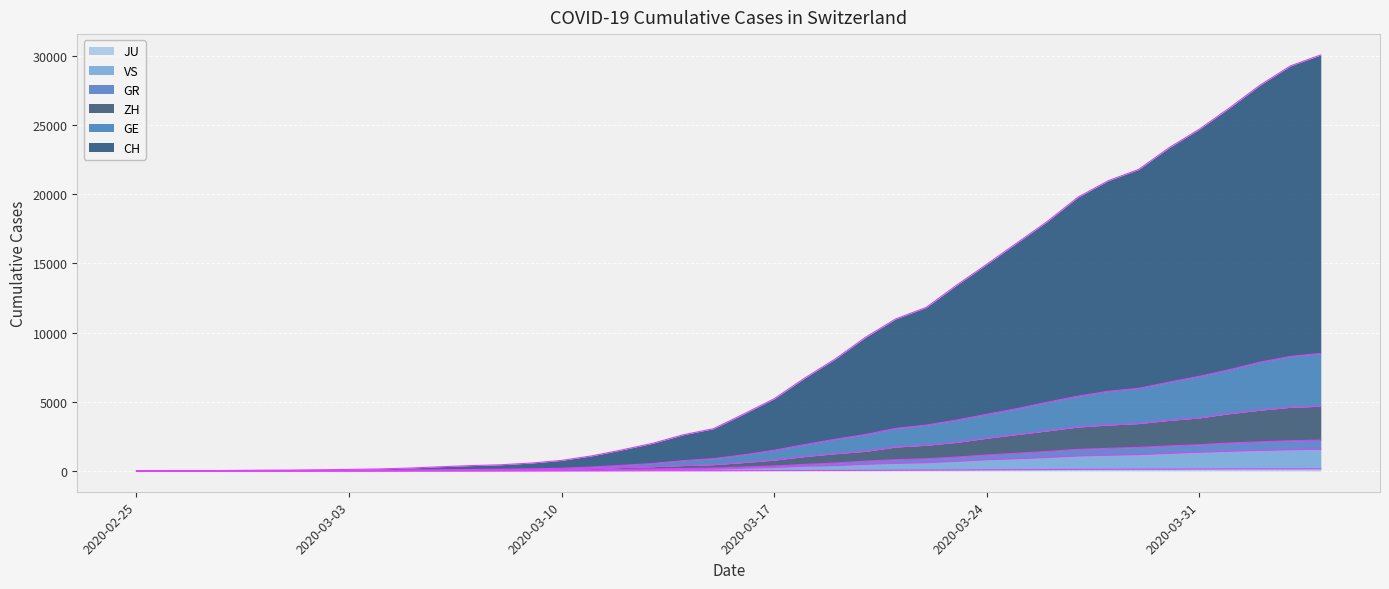

At which category is the sum across all series the highest?

2020-04-04